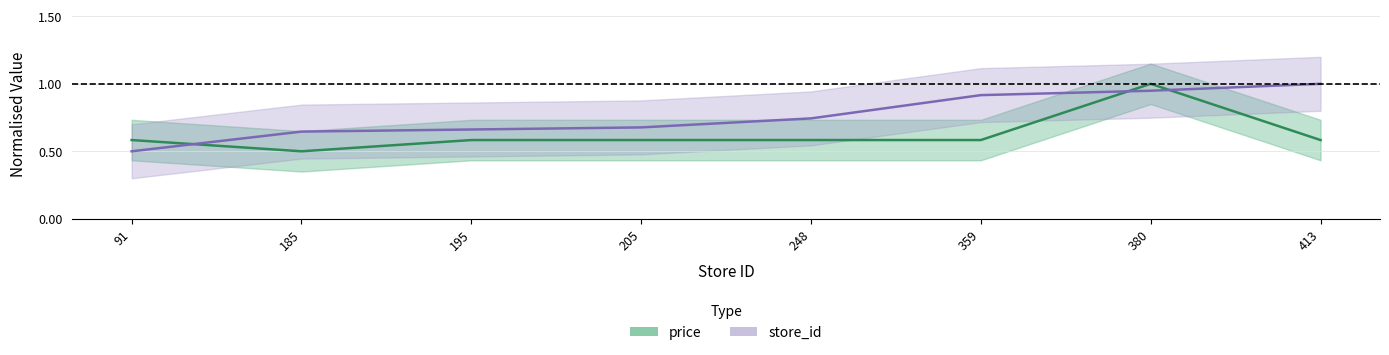

After their last crossing, which series has the higher values: price or store_id?

store_id